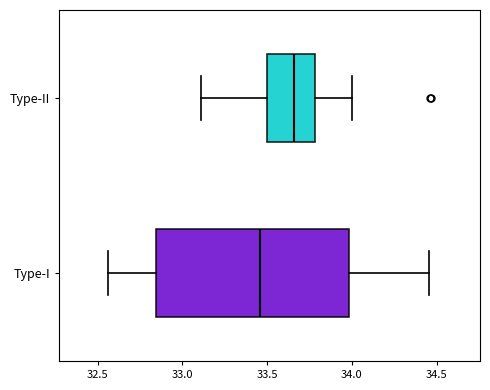

Reading bottom to top, transcribe this box plot: for each box, give where its median line is, the range the box spans, and where its two whiskers end, as read against the x-axis. The values are not printed on the chart, so give them approximately, as read against the axis.

Type-I: median 33.45, box 32.85 to 34.00, whiskers 32.55 to 34.45
Type-II: median 33.65, box 33.50 to 33.80, whiskers 33.10 to 34.00